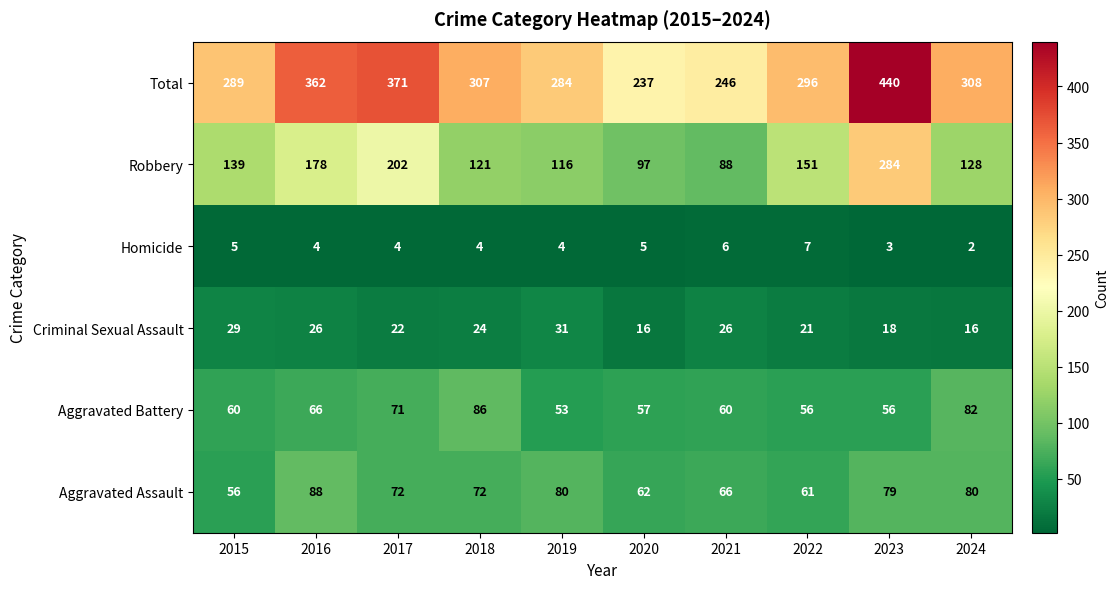

What is the approximate value of Homicide at 2016?

4